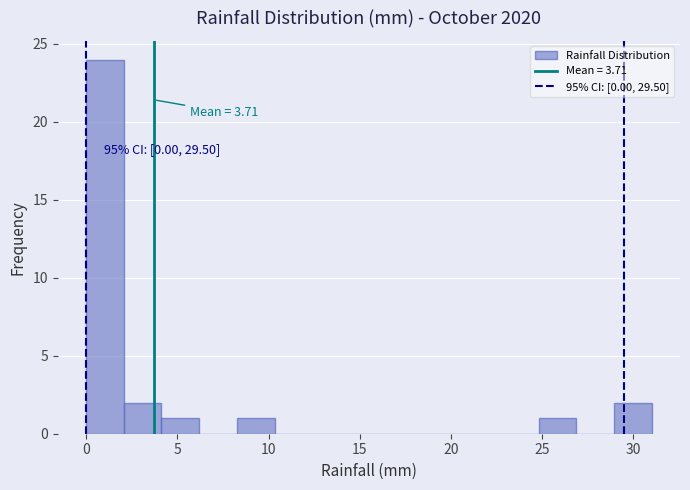

Over which range of the x-axis is the bar tallest?

0.0 to 2.0